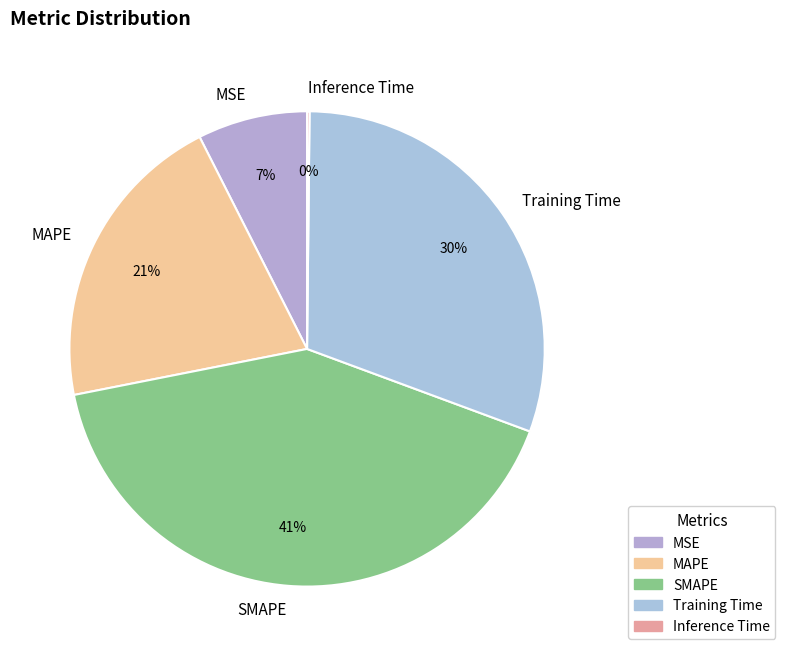

Which slice is the largest?

SMAPE